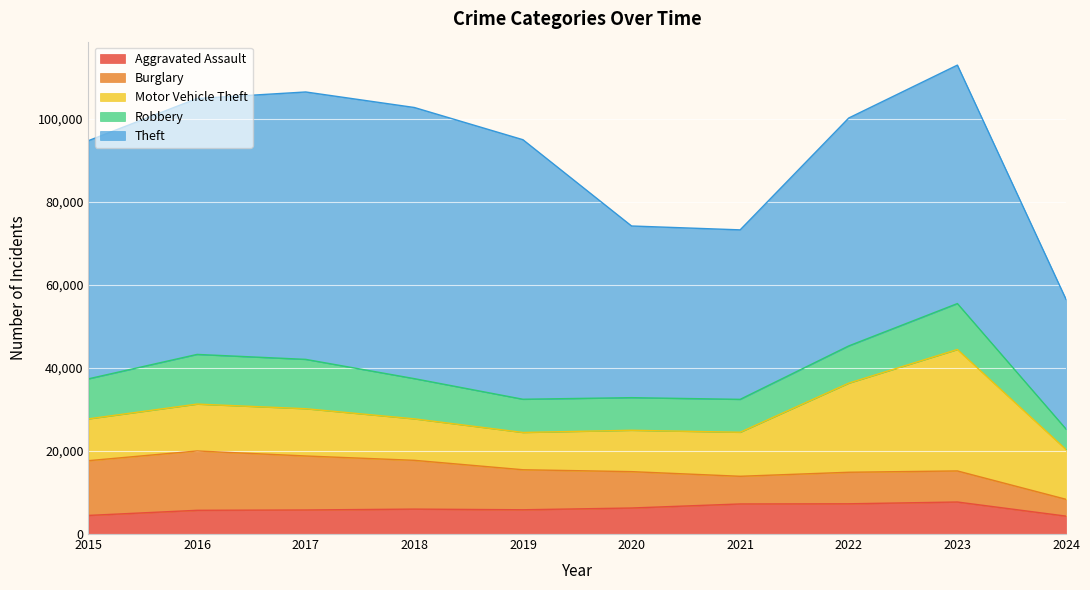

True or false: Burglary has a value of 4786 at 2022.

False